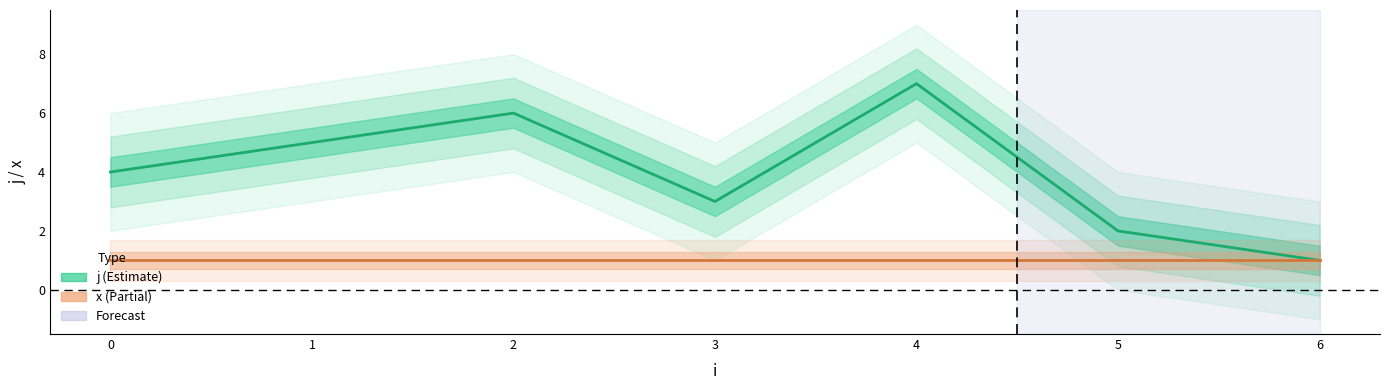

True or false: x has a value of 2 at 0.

False